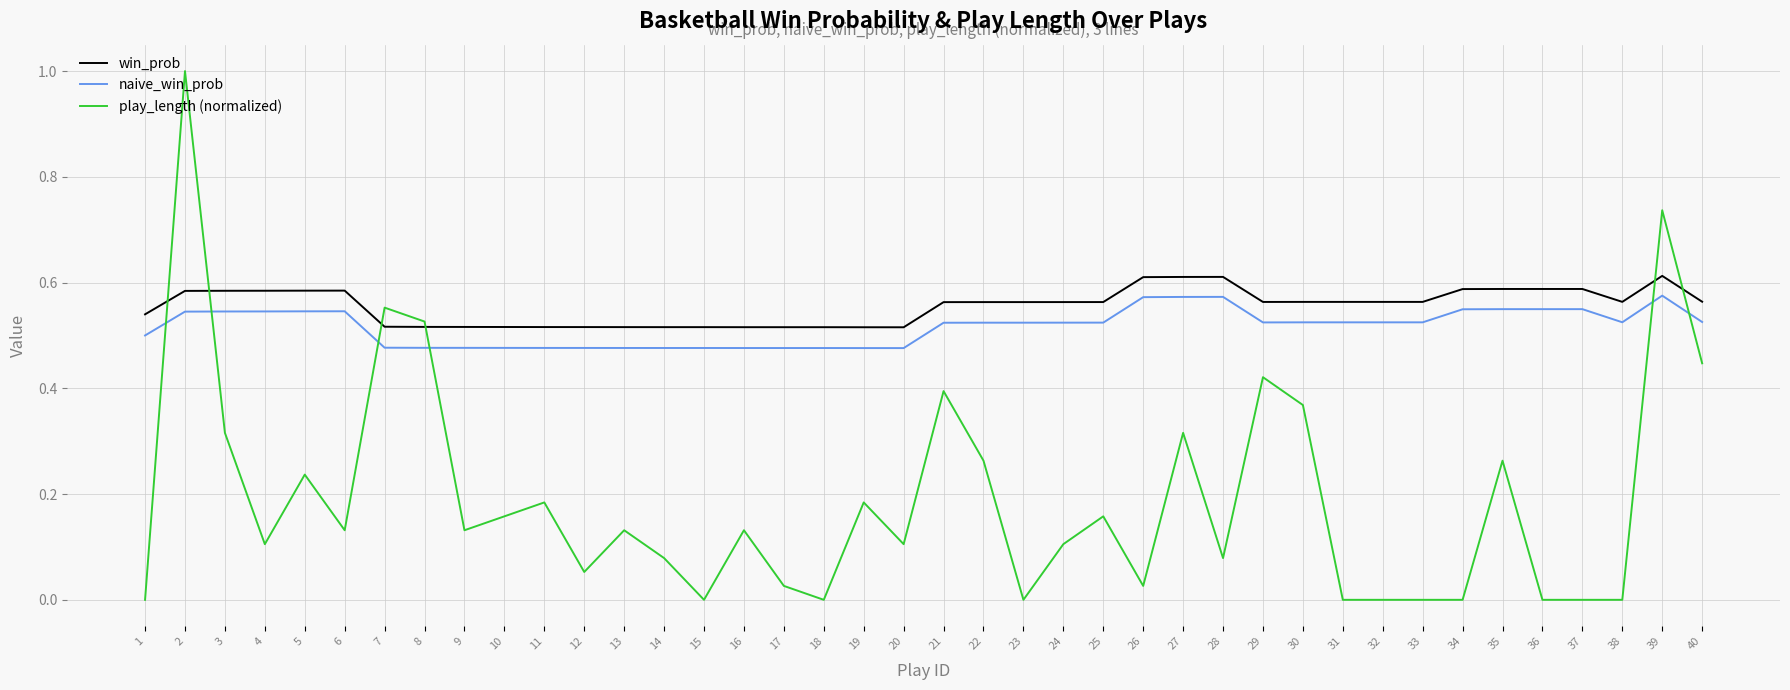

What is the highest value of the play_length (normalized) series?

1.0